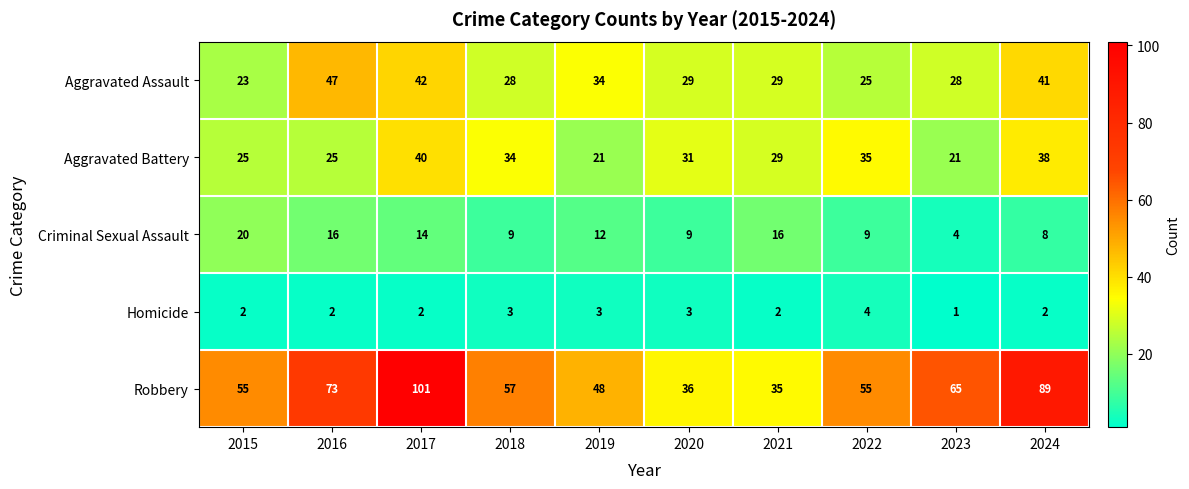

Which series has the widest spread of values?

Robbery